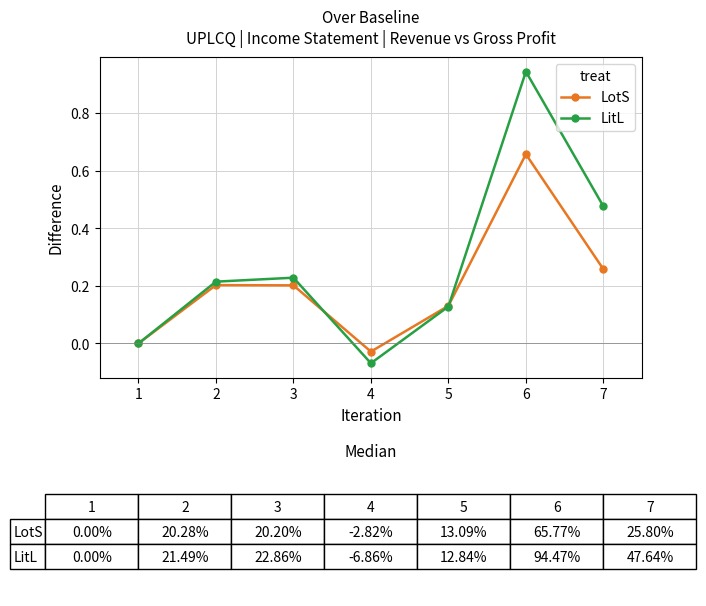

Is it true that LitL equals 0.2 at 2?

True